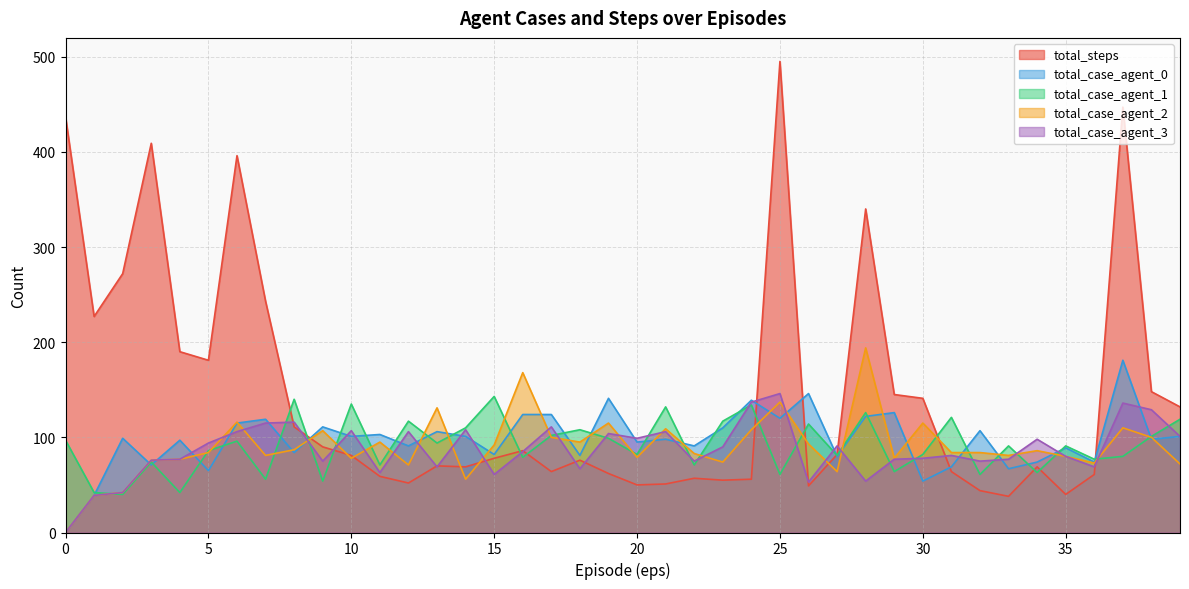

What is the value of the total_case_agent_2 point at the 38th from the left?

110